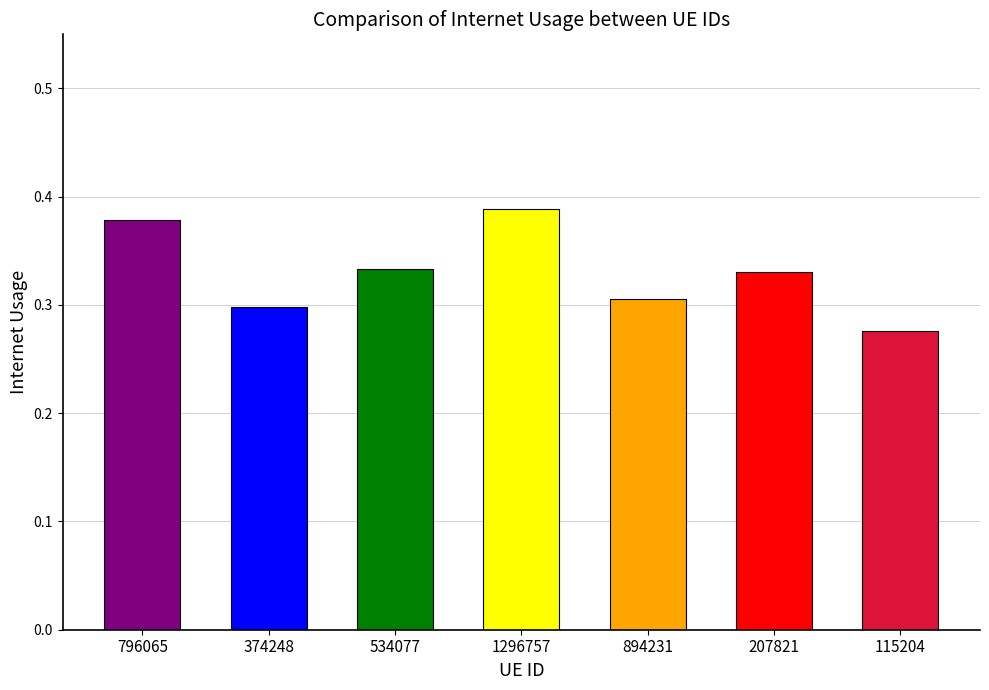

How many values are between 0 and 1?

7